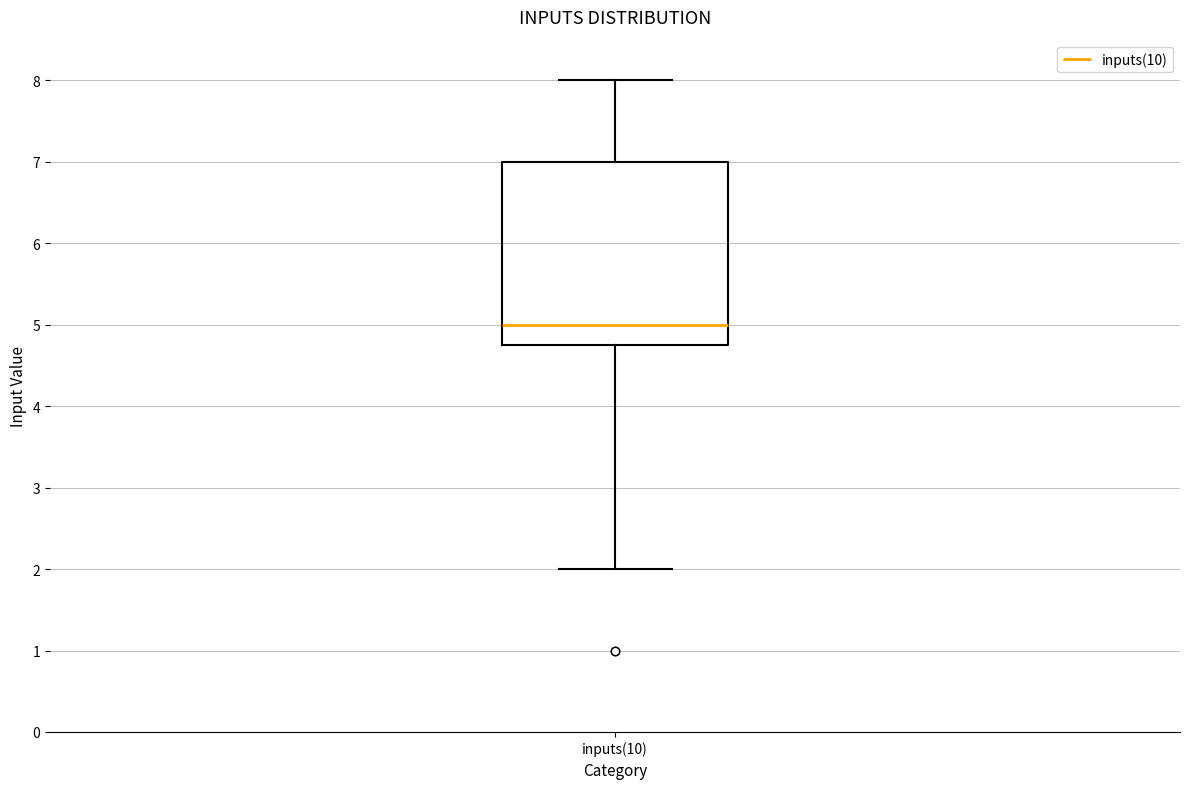

Transcribe this box plot: give where the median line is, the range the box spans, and where the two whiskers end, as read against the y-axis. The values are not printed on the chart, so give them approximately, as read against the axis.

median 5.0, box 4.8 to 7.0, whiskers 2.0 to 8.0